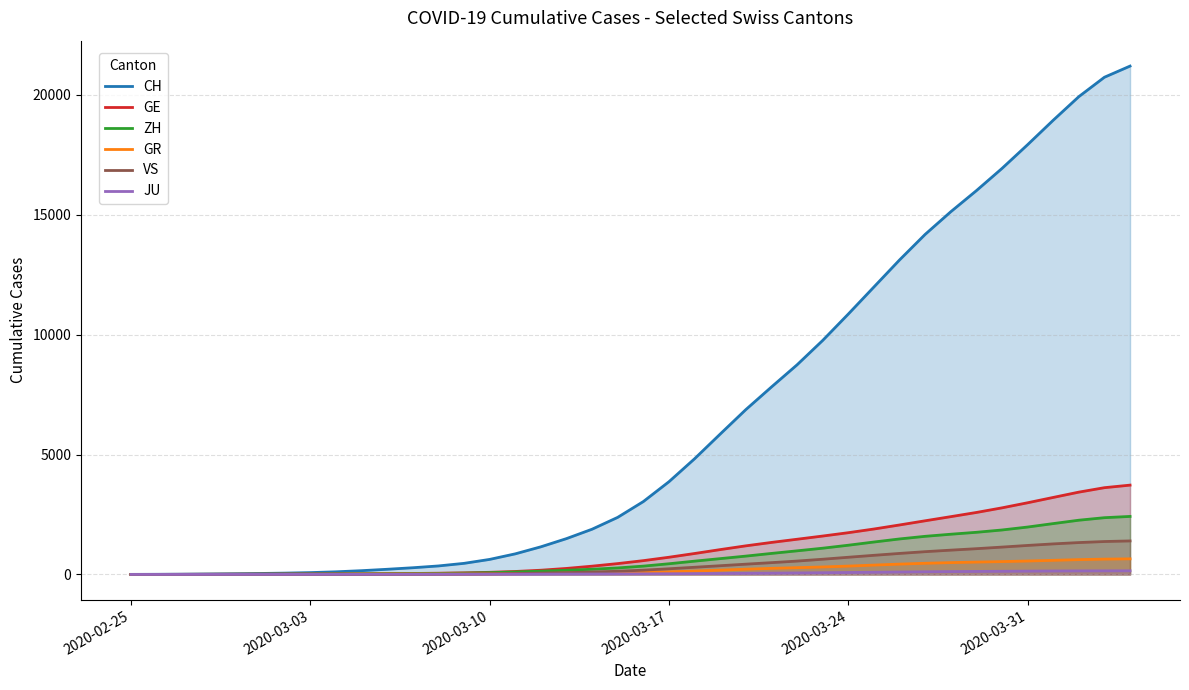

True or false: JU and GE intersect in this chart.

False